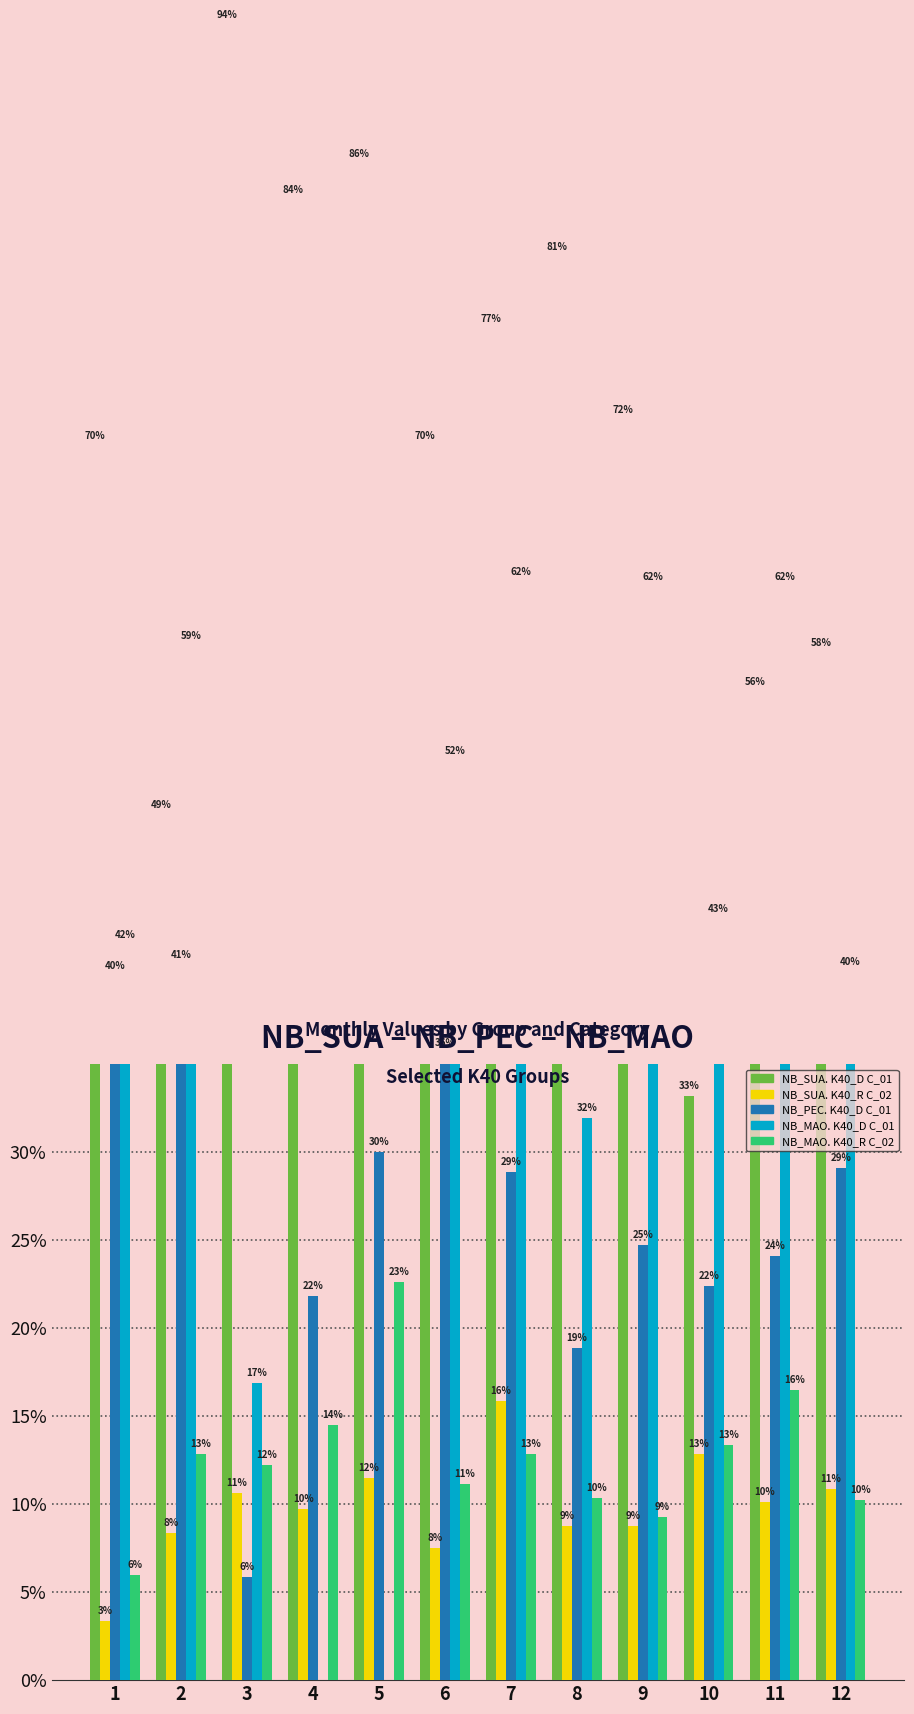

Is it true that NB_MAO. K40_D C_01 equals 0.0 at 5?

True